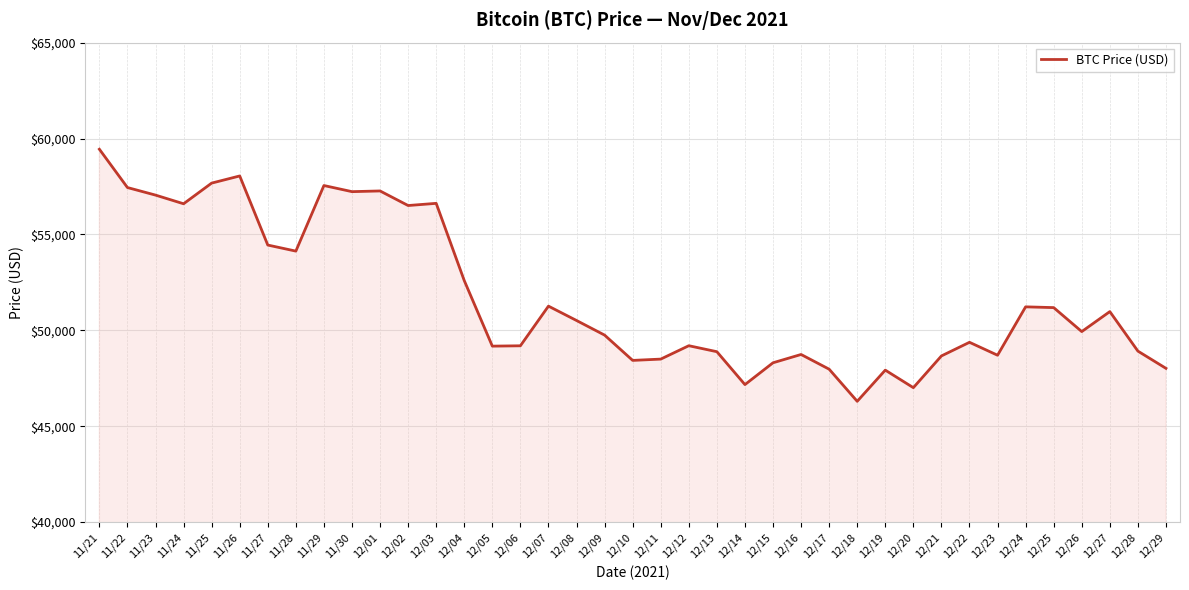

True or false: the data shows 46296 at 12/18.

True